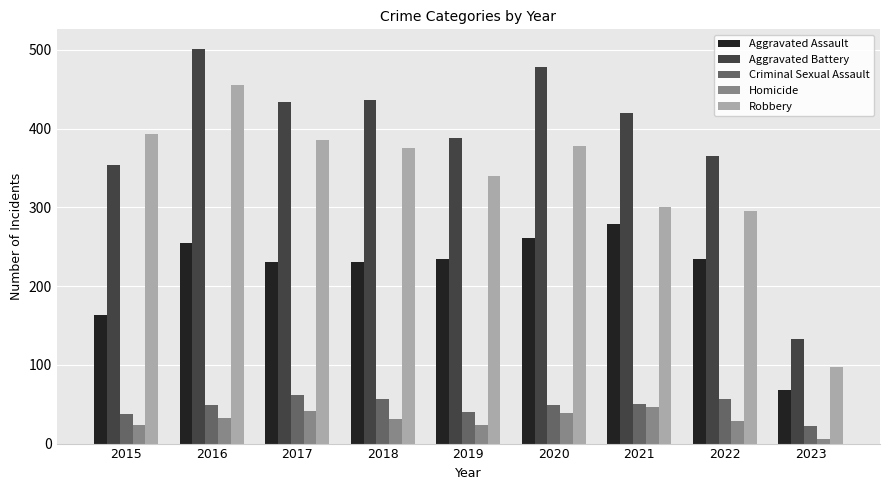

Where is Aggravated Battery nearest to the value 317?

2015